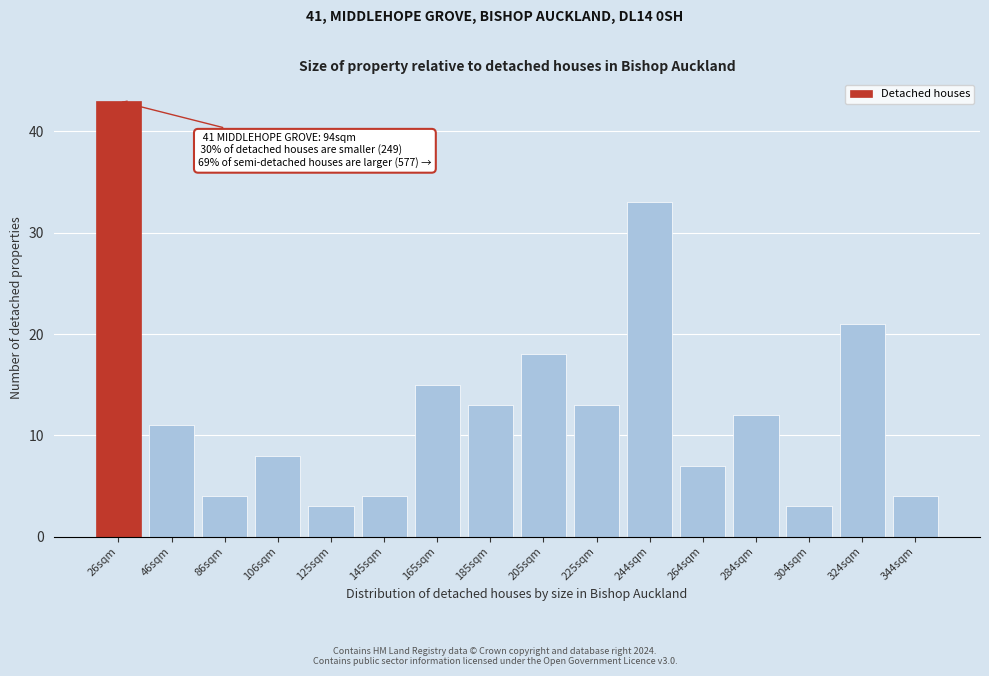

Reading left to right, extract all data points from this chart.

43	11	4	8	3	4	15	13	18	13	33	7	12	3	21	4